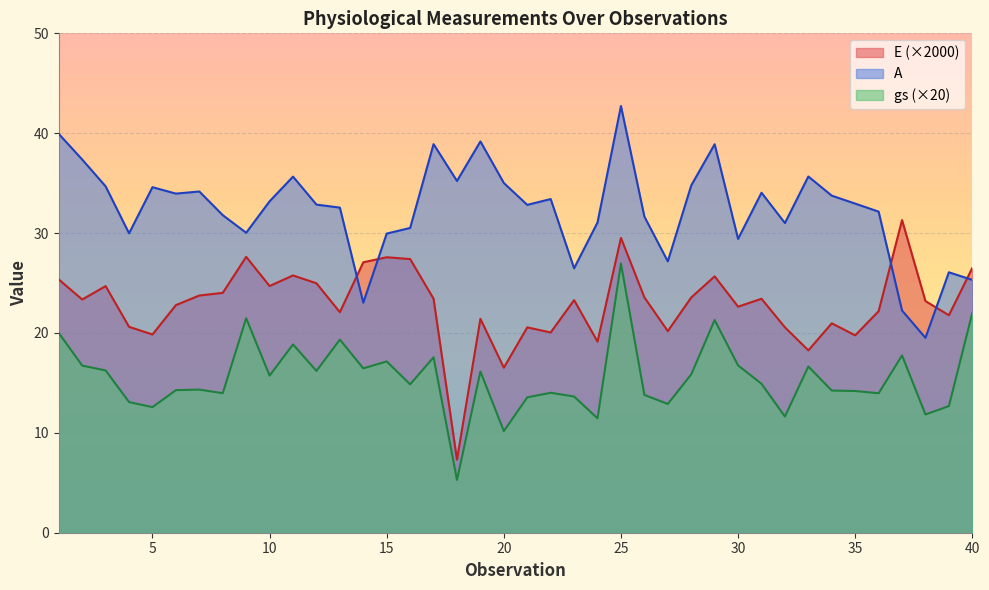

Reading left to right, extract all data points from this chart.

E: 1=25.4	2=23.3	3=24.7	4=20.6	5=19.8	6=22.8	7=23.8	8=24.0	9=27.6	10=24.7	11=25.8	12=25.0	13=22.1	14=27.1	15=27.6	16=27.4	17=23.4	18=7.3	19=21.4	20=16.5	21=20.6	22=20.0	23=23.3	24=19.1	25=29.5	26=23.6	27=20.2	28=23.6	29=25.7	30=22.6	31=23.4	32=20.6	33=18.3	34=21.0	35=19.8	36=22.2	37=31.3	38=23.2	39=21.8	40=26.5
A: 1=39.9	2=37.4	3=34.7	4=30.0	5=34.6	6=34.0	7=34.2	8=31.8	9=30.0	10=33.2	11=35.7	12=32.9	13=32.5	14=23.0	15=30.0	16=30.5	17=38.9	18=35.2	19=39.2	20=35.0	21=32.8	22=33.4	23=26.5	24=31.1	25=42.7	26=31.7	27=27.2	28=34.8	29=38.9	30=29.4	31=34.0	32=31.0	33=35.7	34=33.7	35=33.0	36=32.1	37=22.2	38=19.5	39=26.1	40=25.3
gs: 1=20.0	2=16.7	3=16.2	4=13.1	5=12.6	6=14.3	7=14.3	8=14.0	9=21.5	10=15.7	11=18.9	12=16.2	13=19.3	14=16.5	15=17.1	16=14.9	17=17.6	18=5.3	19=16.1	20=10.2	21=13.6	22=14.0	23=13.6	24=11.5	25=27.0	26=13.8	27=12.9	28=15.9	29=21.3	30=16.8	31=14.9	32=11.6	33=16.6	34=14.2	35=14.2	36=14.0	37=17.8	38=11.8	39=12.7	40=22.0